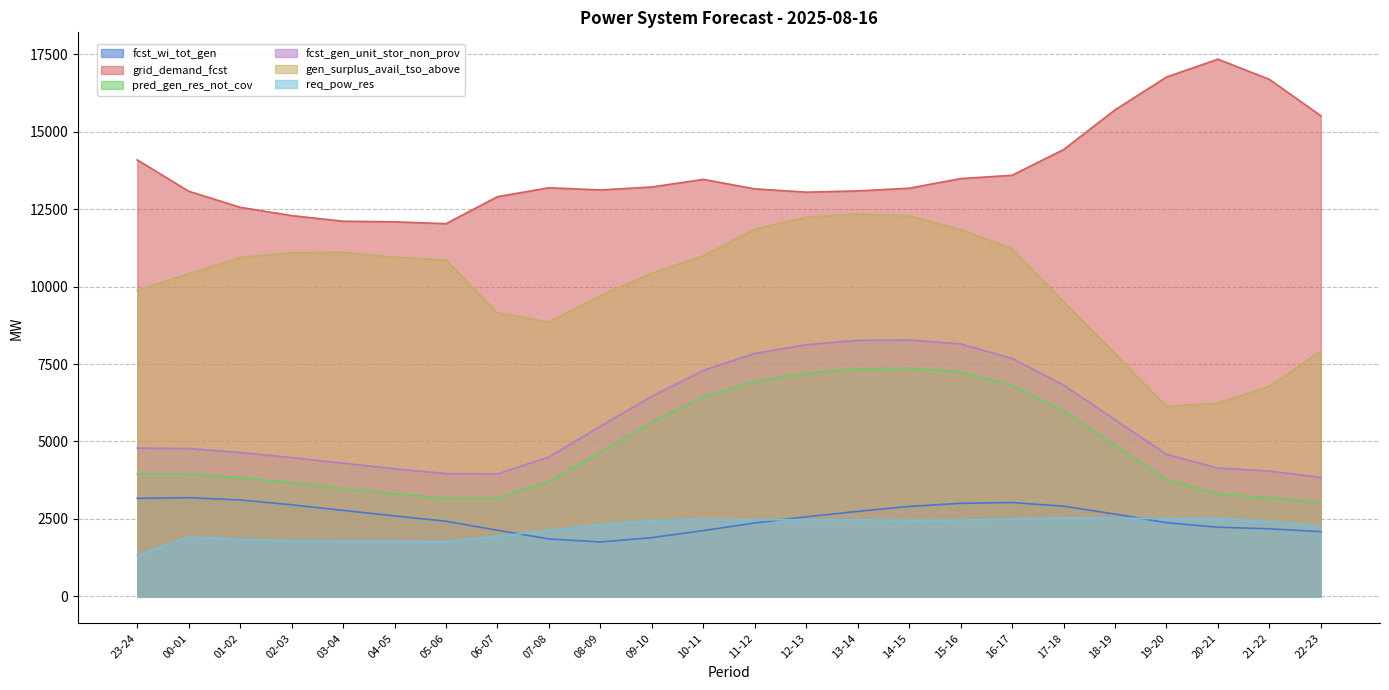

Reading left to right, what are all the values shown in this chart?

fcst_wi_tot_gen: 3165	3187	3114	2959	2777	2599	2427	2137	1855	1757	1898	2125	2372	2570	2744	2905	3005	3030	2913	2658	2380	2234	2183	2091
grid_demand_fcst: 14086	13076	12556	12289	12107	12088	12028	12899	13187	13116	13212	13457	13151	13045	13085	13172	13483	13589	14418	15700	16759	17335	16685	15510
pred_gen_res_not_cov: 3958	3948	3832	3668	3486	3316	3162	3174	3712	4650	5618	6439	6945	7205	7342	7360	7250	6808	5994	4868	3778	3299	3190	3034
fcst_gen_unit_stor_non_prov: 4789	4774	4644	4481	4299	4121	3963	3953	4499	5490	6459	7293	7842	8121	8265	8277	8147	7681	6819	5703	4588	4141	4044	3843
gen_surplus_avail_tso_above: 9878	10413	10935	11091	11103	10946	10853	9154	8849	9702	10431	10992	11854	12238	12343	12281	11838	11226	9507	7838	6131	6239	6780	7918
req_pow_res: 1326	1917	1844	1792	1781	1778	1772	1942	2127	2310	2453	2480	2474	2474	2472	2460	2462	2502	2530	2526	2510	2520	2422	2258